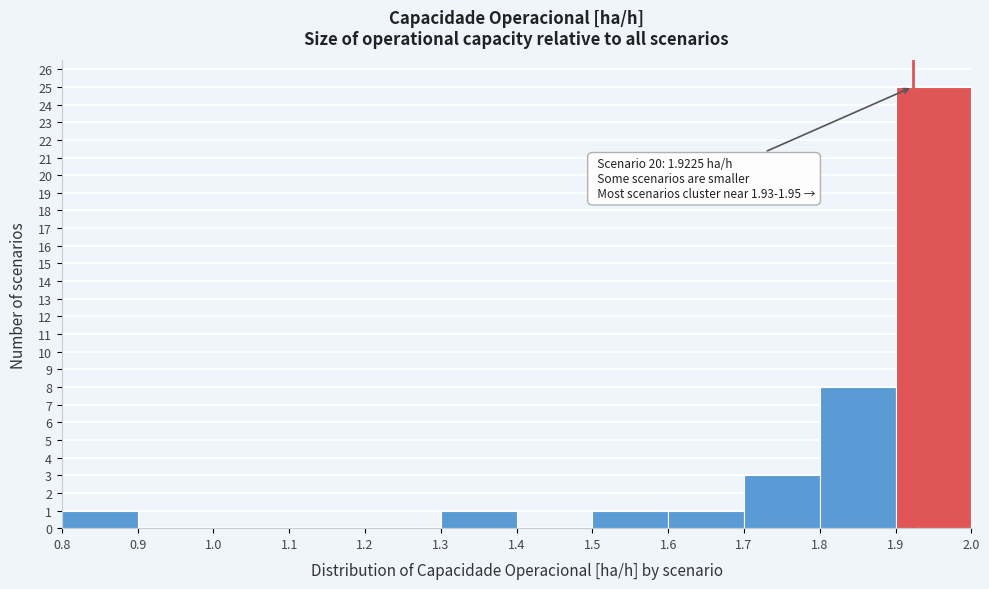

Over which range of the x-axis is the bar tallest?

1.9 to 2.0